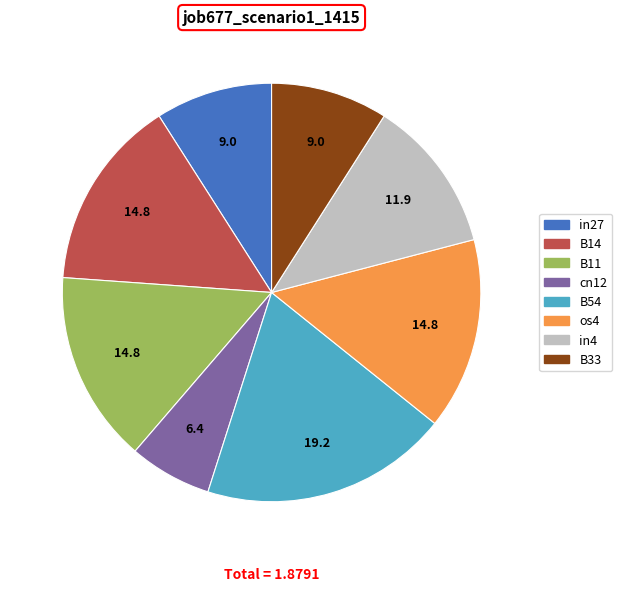

Does in27 represent more than half of the total?

No